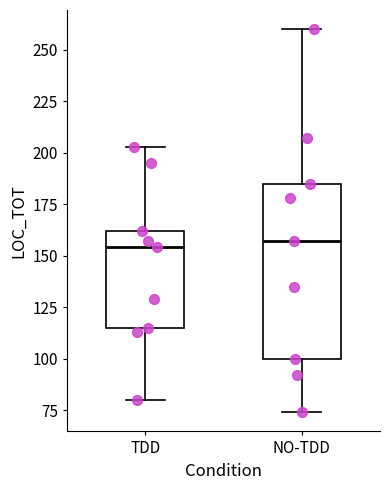

Reading left to right, transcribe this box plot: for each box, give where its median line is, the range the box spans, and where its two whiskers end, as read against the y-axis. The values are not printed on the chart, so give them approximately, as read against the axis.

TDD: median 155, box 115 to 160, whiskers 80 to 205
NO-TDD: median 155, box 100 to 185, whiskers 75 to 260